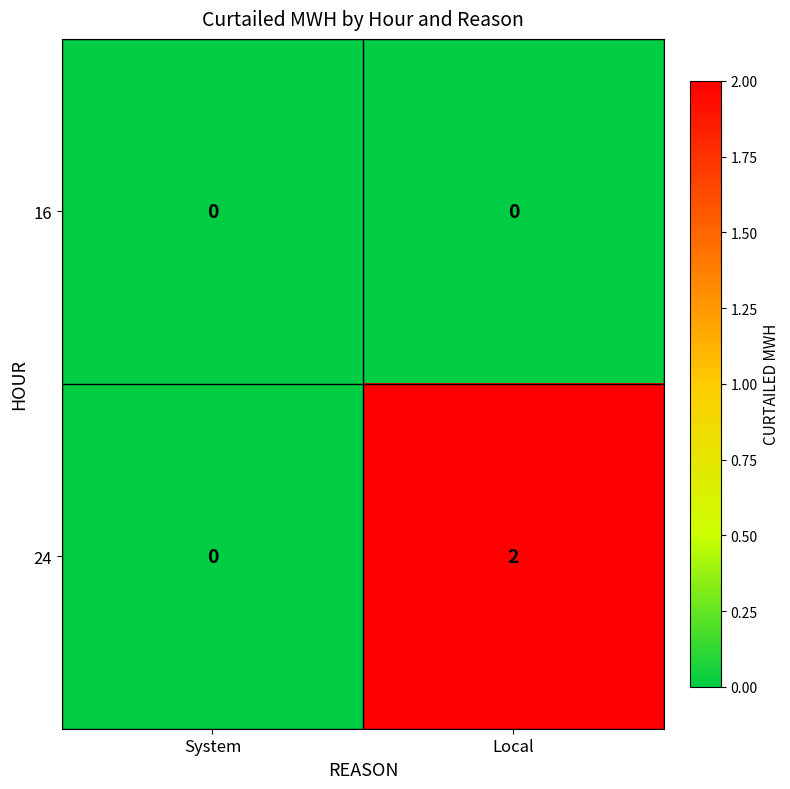

How many data points does each series have?

2